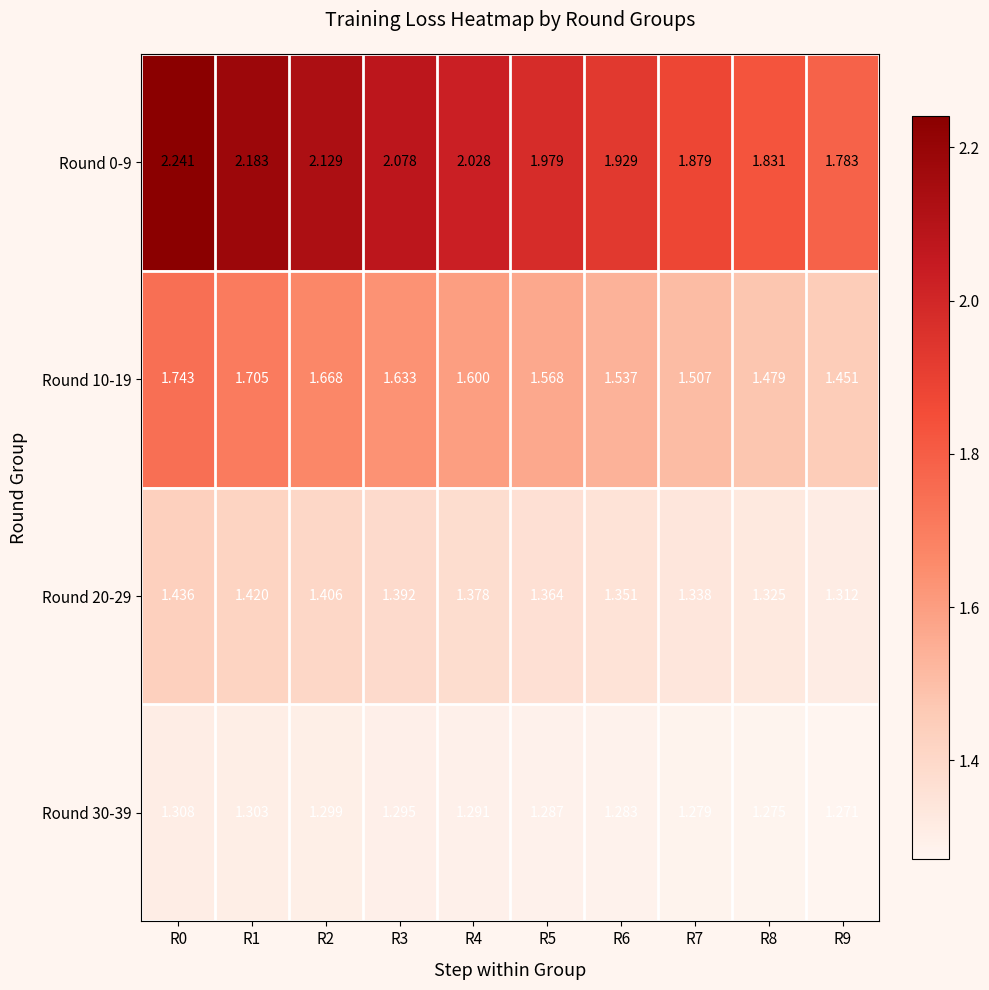

Which category has the highest value across all series?

R0